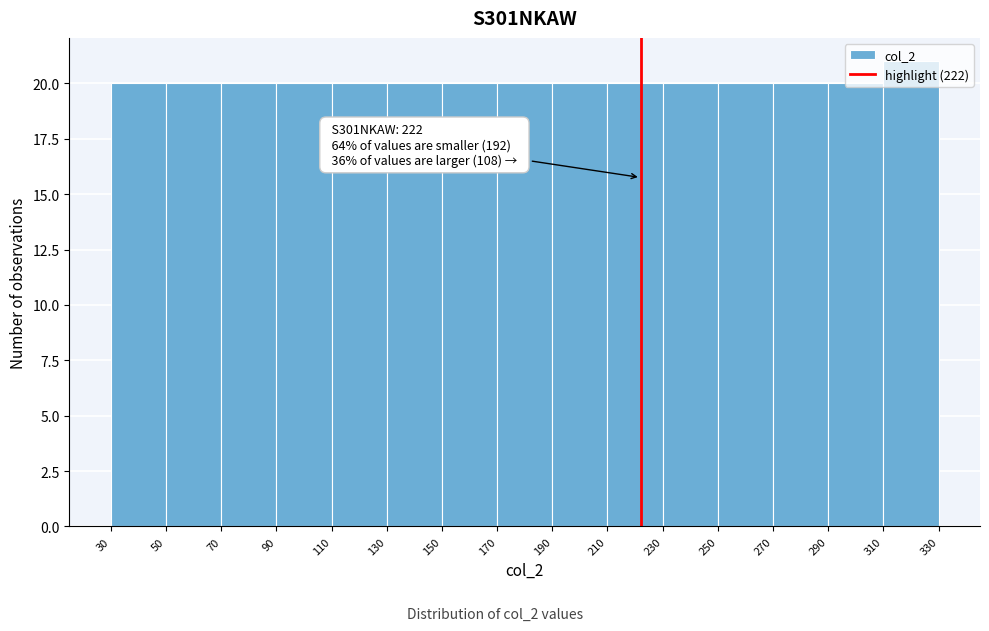

Which range on the x-axis has the tallest bar?

310 to 330